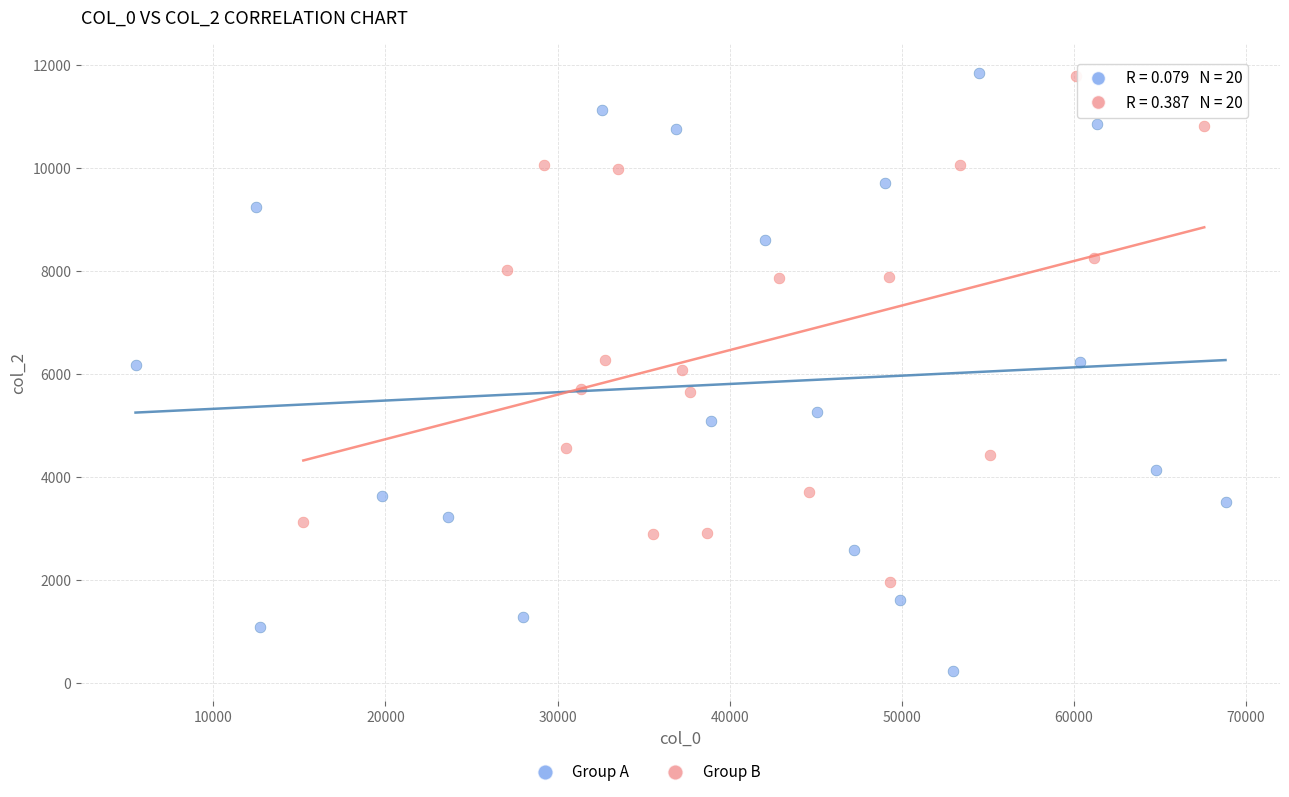

Which series has the widest spread of Y values?

Group A